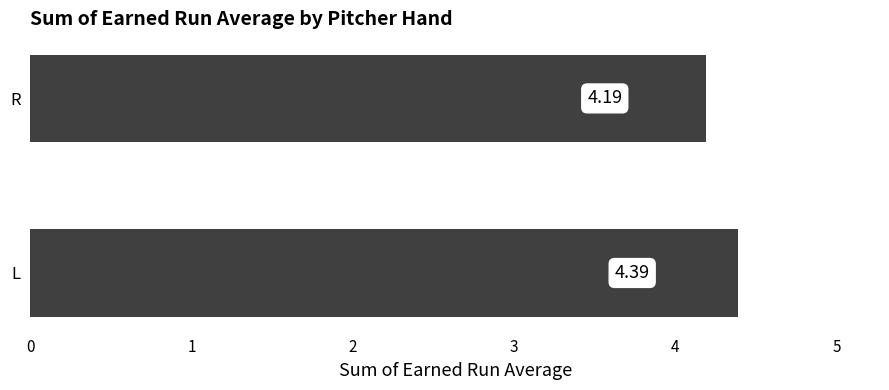

Count the values in the range 4 to 5.

2